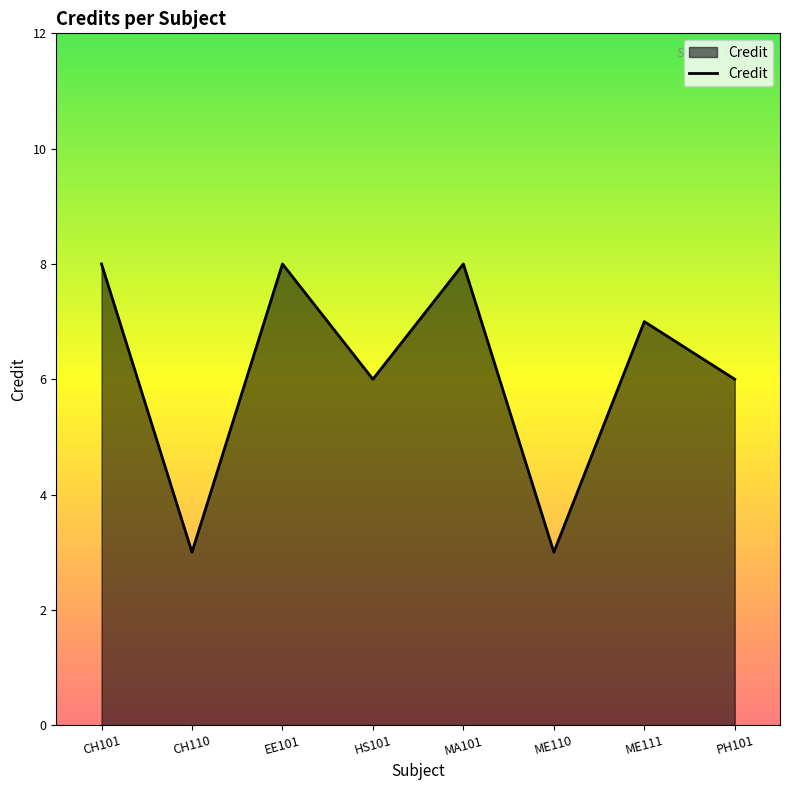

Count the number of categories in the chart.

8